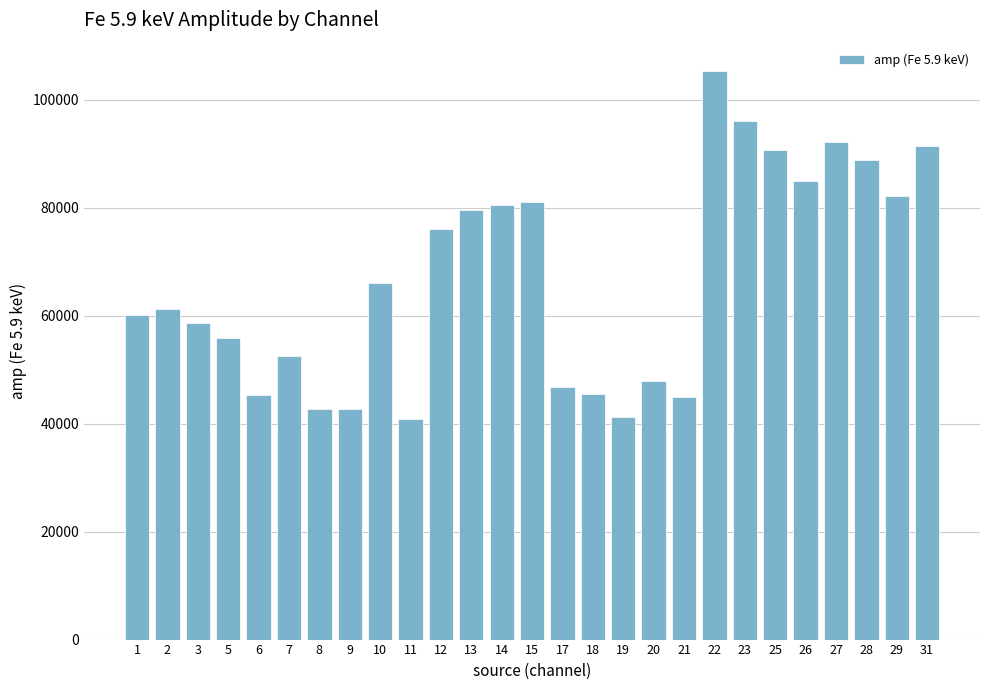

Which label corresponds to the largest value in the chart?

22